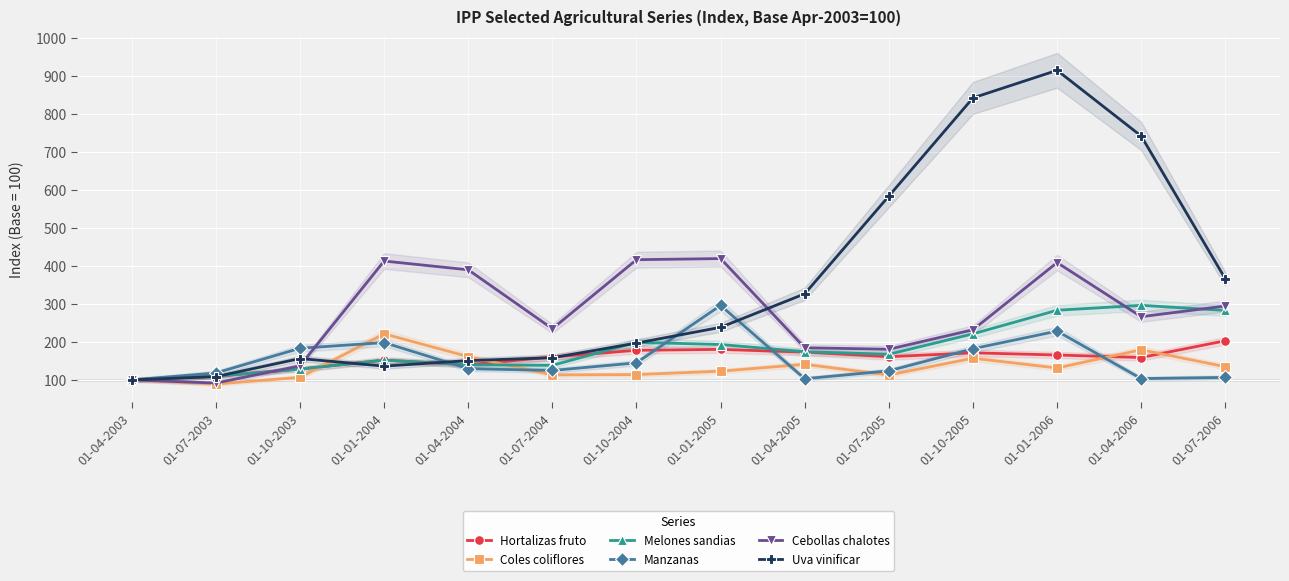

List the series in order of their peak value, lowest first.

Hortalizas fruto, Coles coliflores, Manzanas, Melones sandias, Cebollas chalotes, Uva vinificar